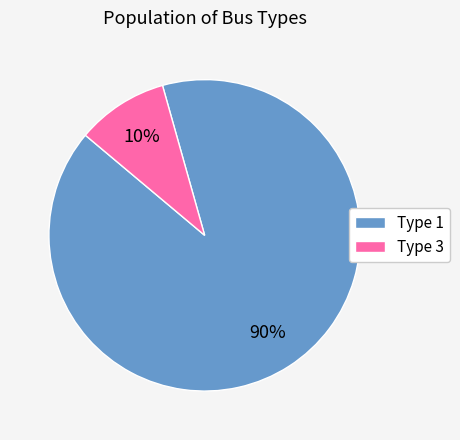

The Type 3 slice represents 10% of the pie. True or false?

True